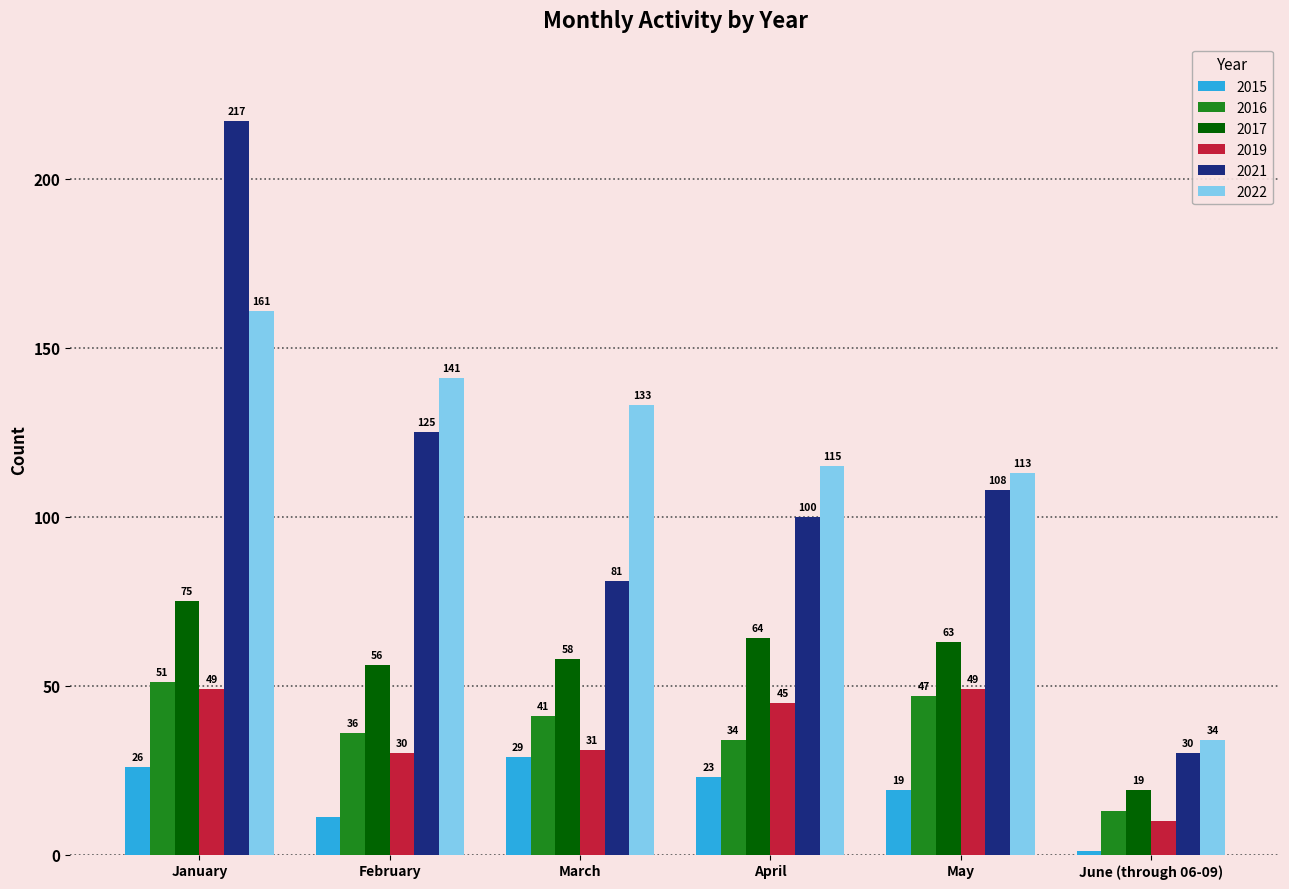

What value does the 2016 series have at March?

41